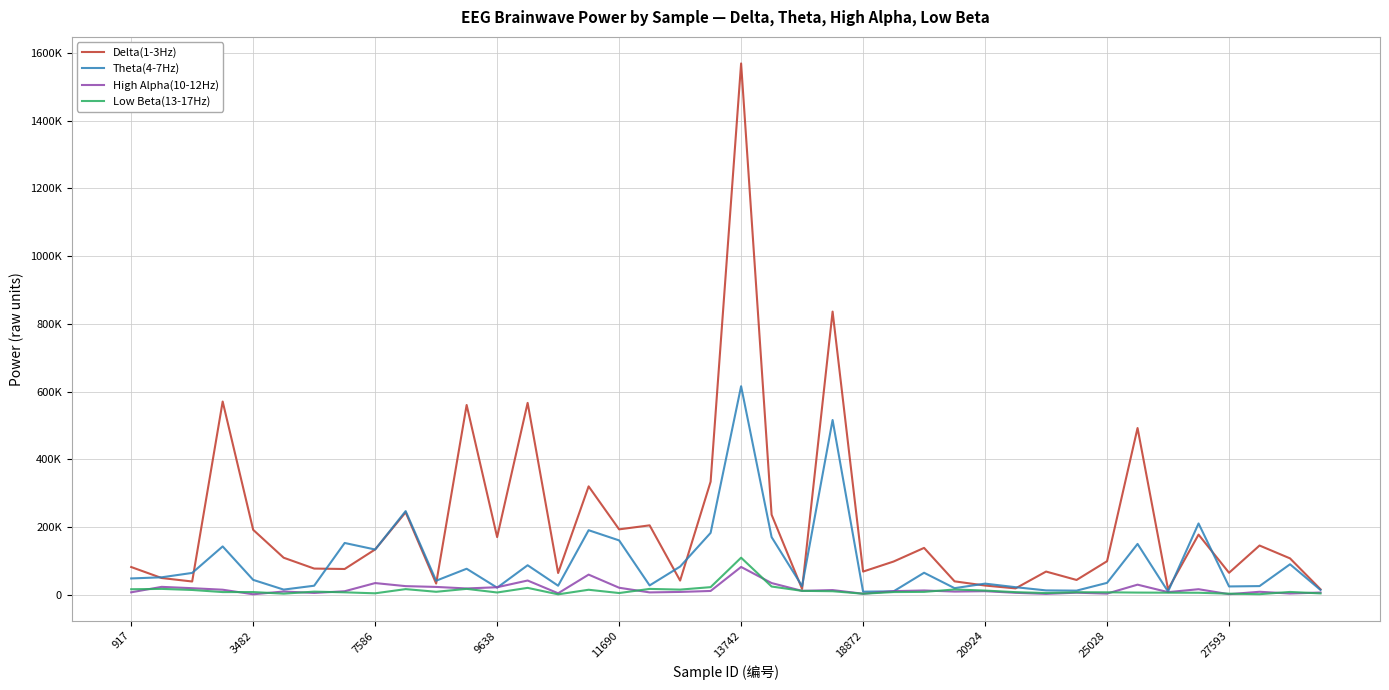

Does the chart display data point markers on the line(s)?

No